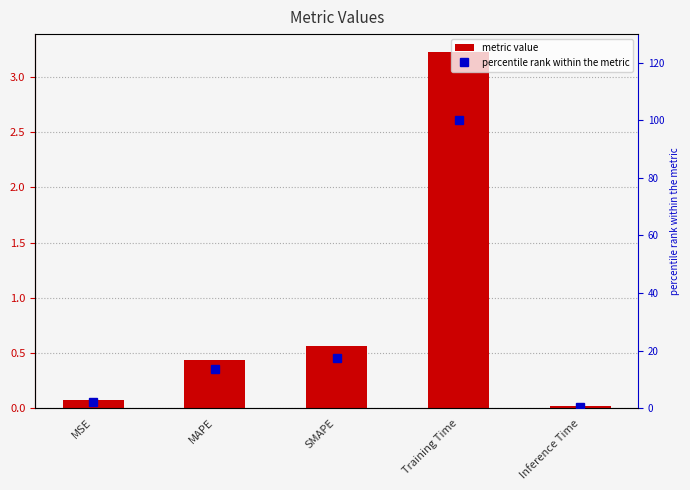

What is the label of the 1st bar from the left?

MSE